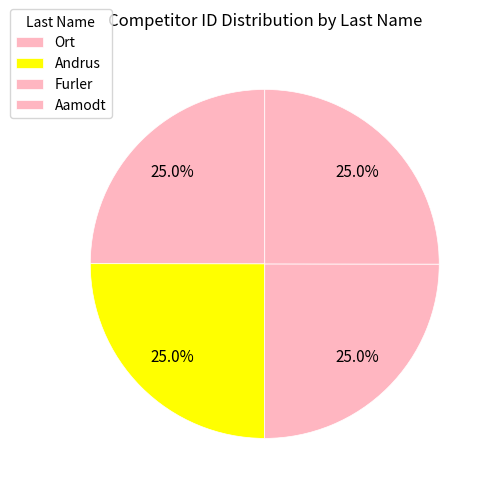

Count the number of slices in the pie.

4